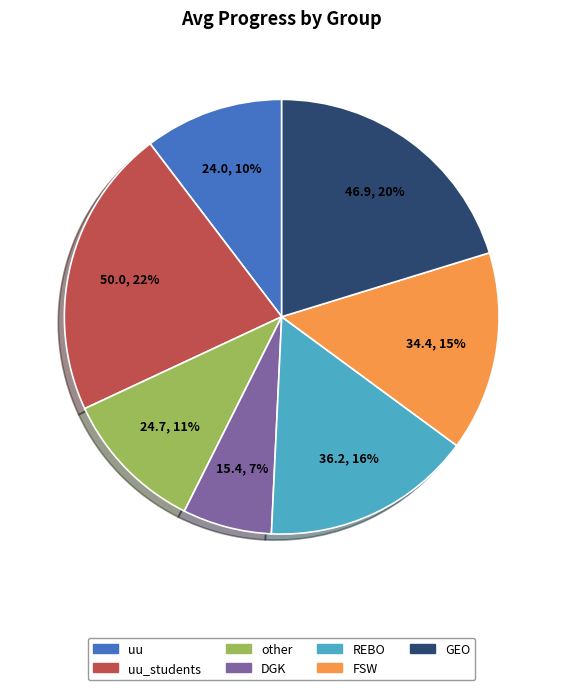

How many segments does this pie chart have?

7